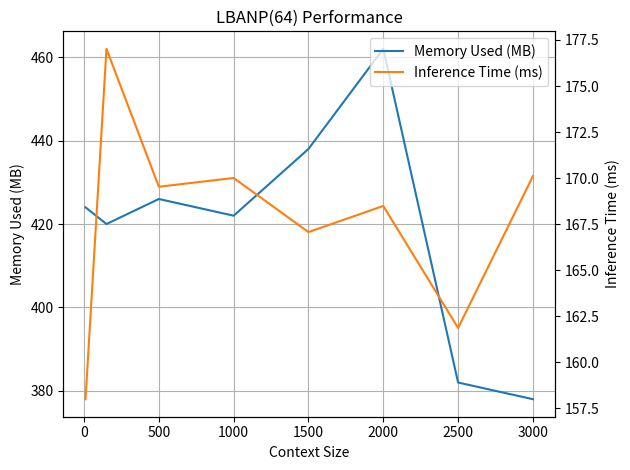

Which label corresponds to the largest value in the chart?

2000